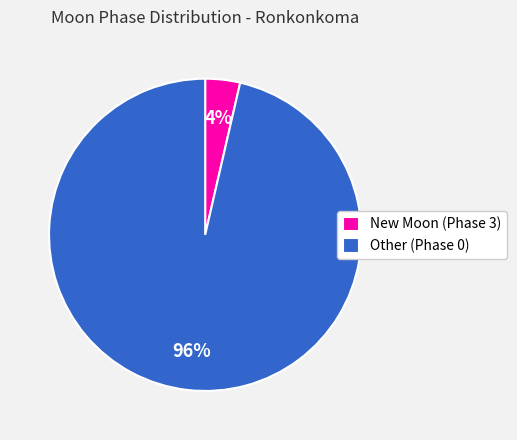

Is it true that New Moon (Phase 3) is 4% of the pie?

True